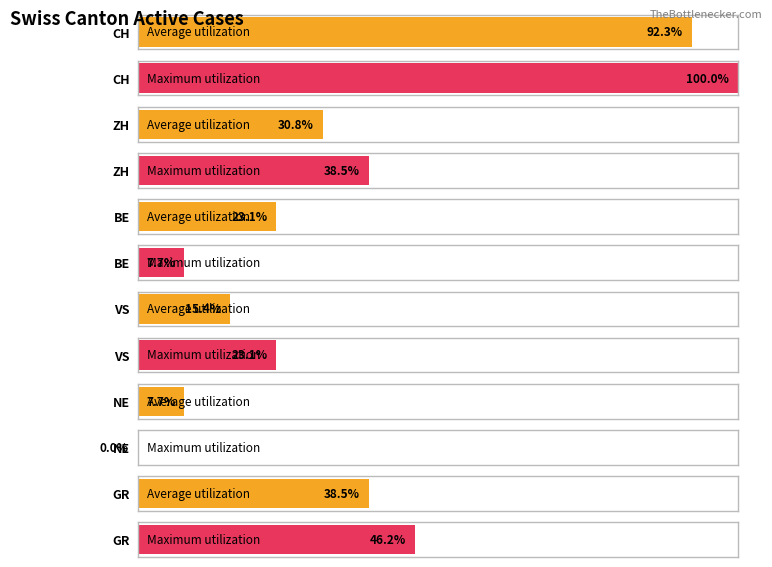

What is the sum of all Maximum utilization values?

28